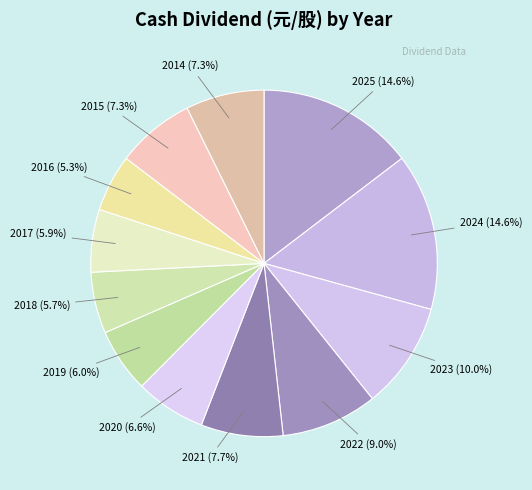

Is there any slice that represents more than half of the pie?

No